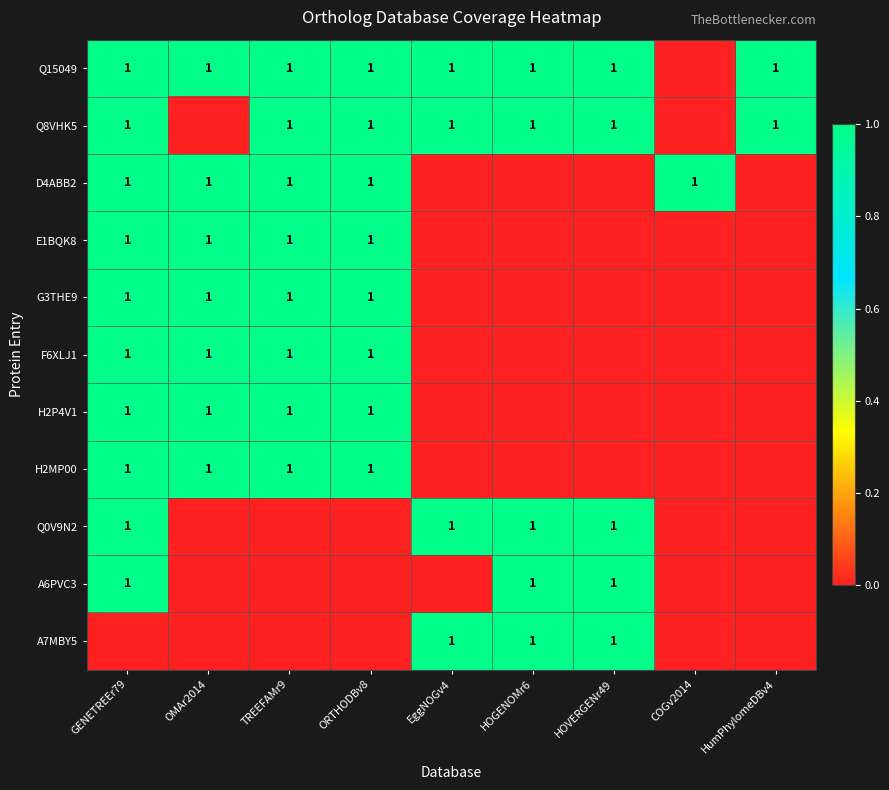

Which label corresponds to the smallest value in the chart?

COGv2014